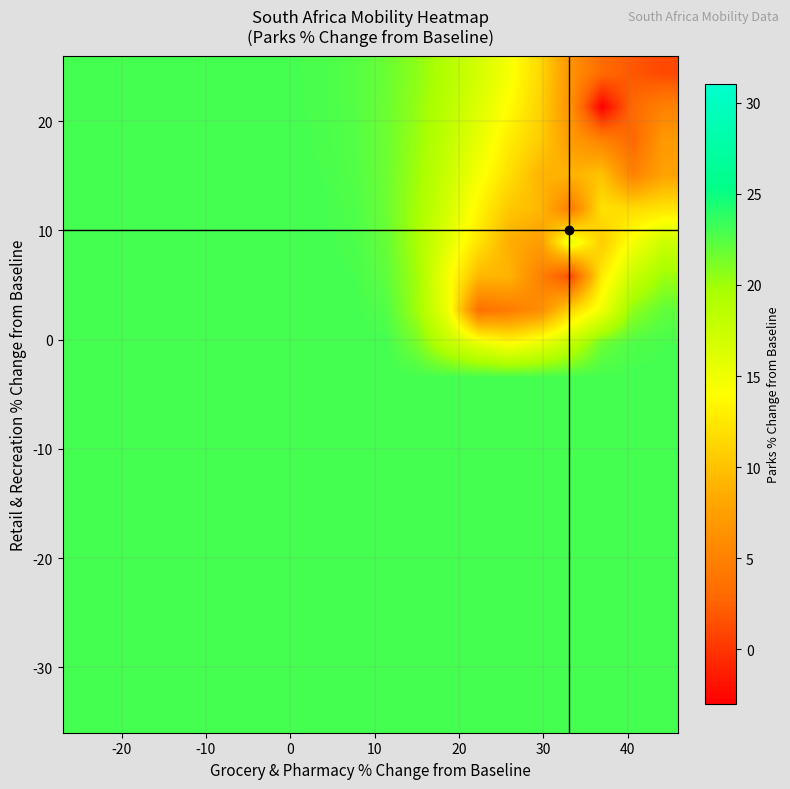

Count the number of data series in this chart.

20